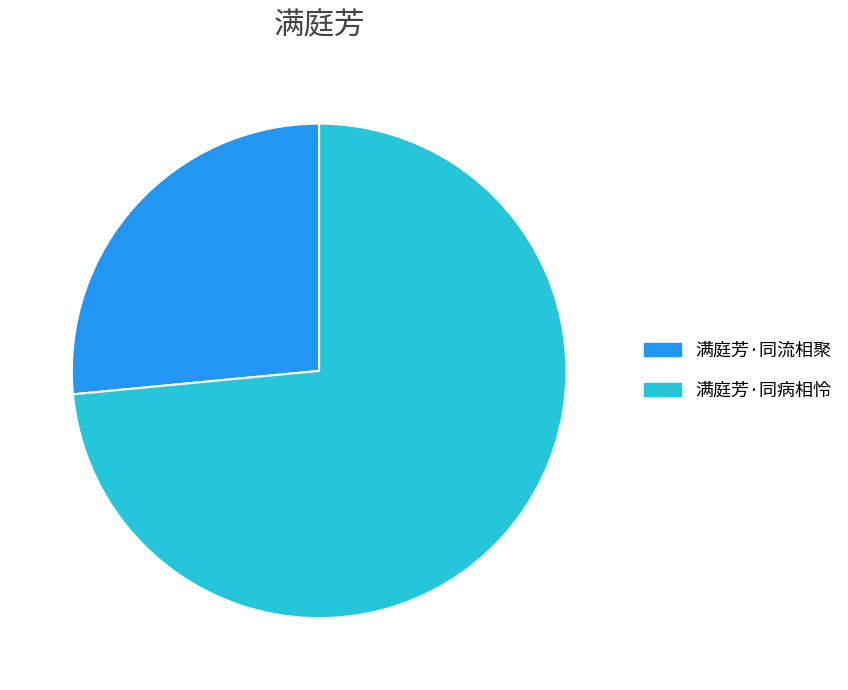

Which category has the biggest portion of the pie?

满庭芳·同病相怜